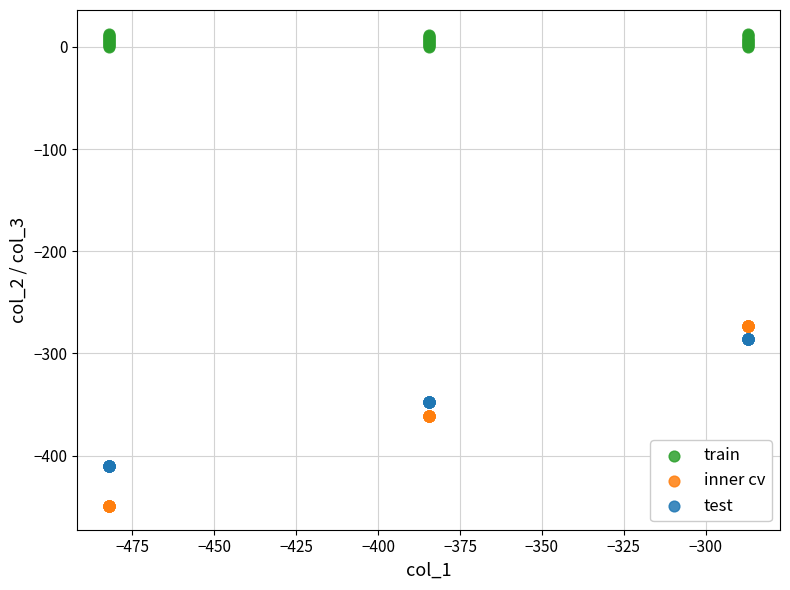

Which series has the widest spread of Y values?

inner cv